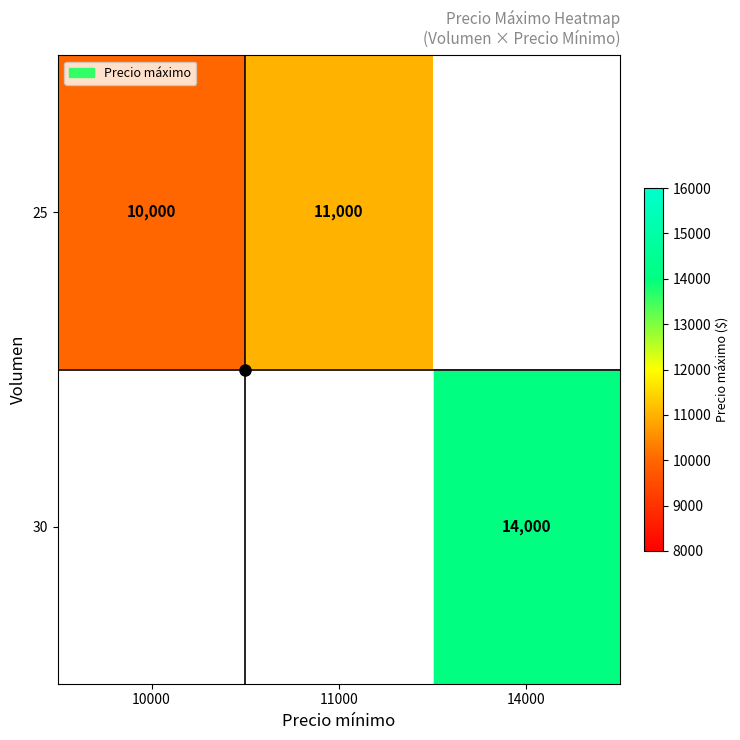

Is it true that 25 equals 11000 at 11000?

True